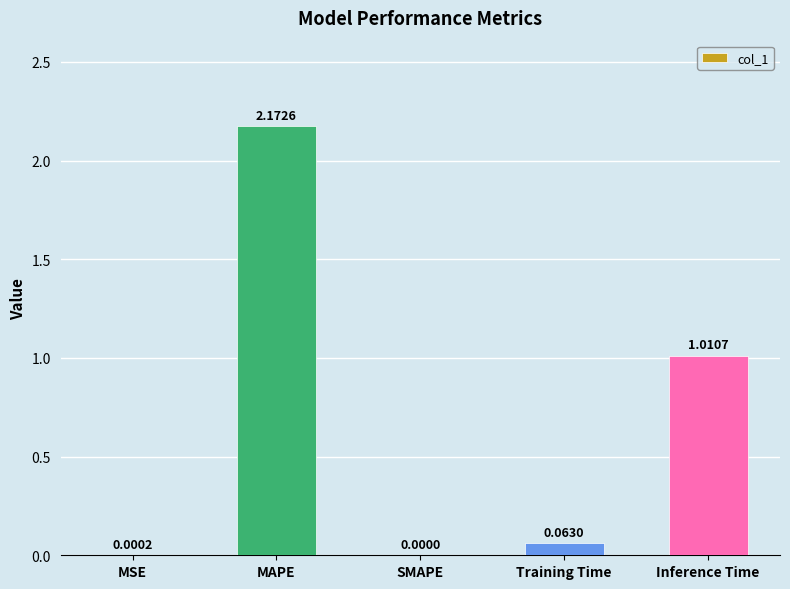

How many distinct data groups are displayed?

1